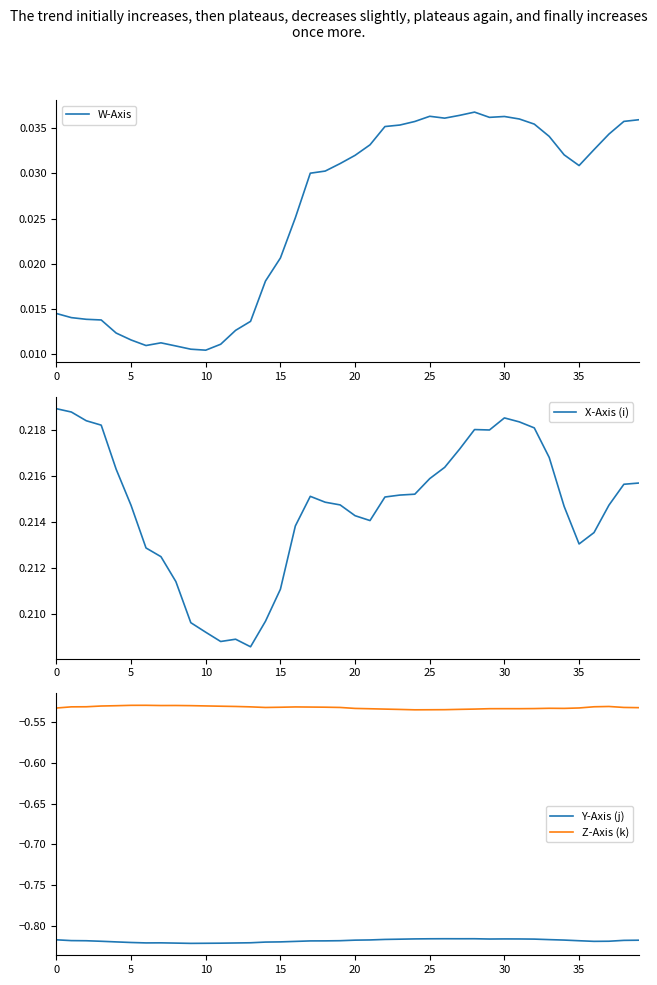

What is the minimum value shown in the chart?

-0.8